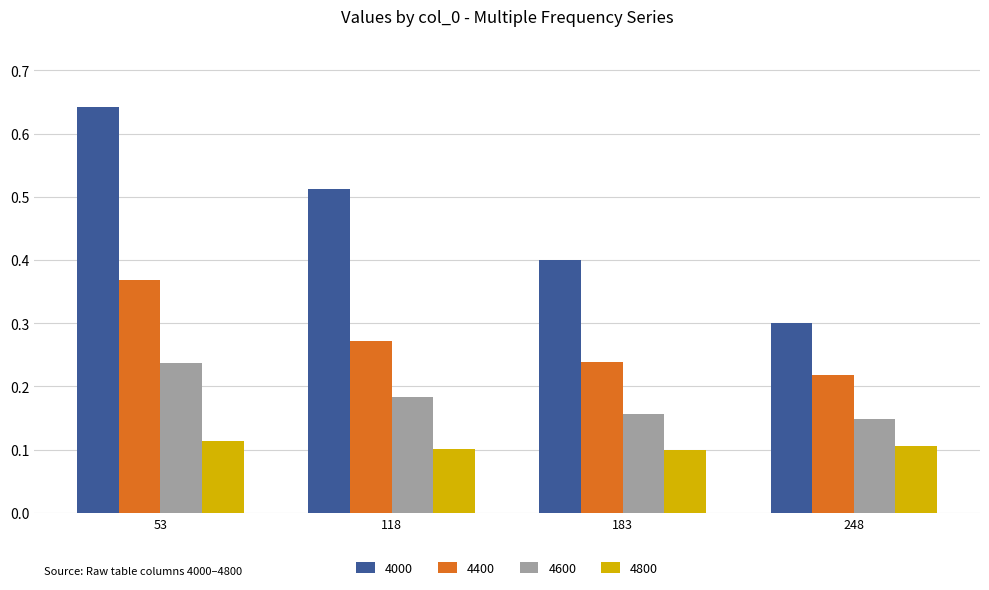

What is the total value across all series at 183?

0.9